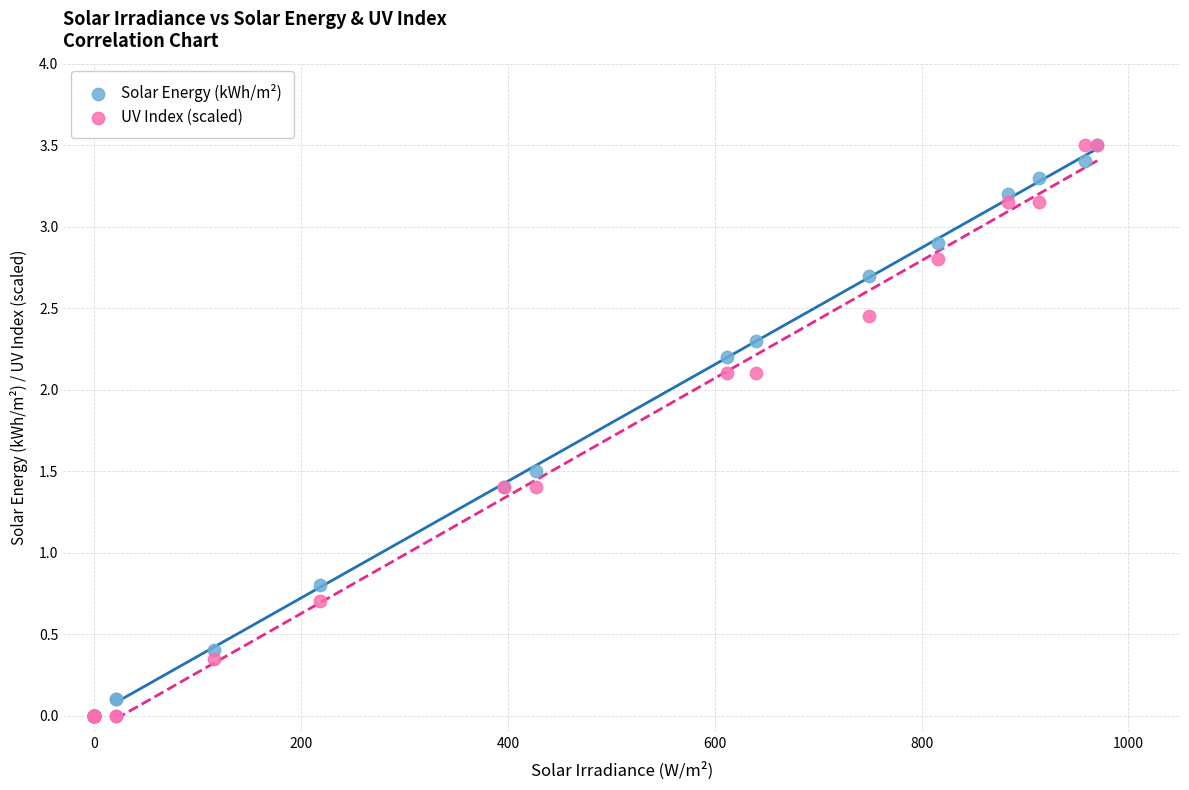

In the UV Index (scaled) series, what Y value is closest to 1?

0.7